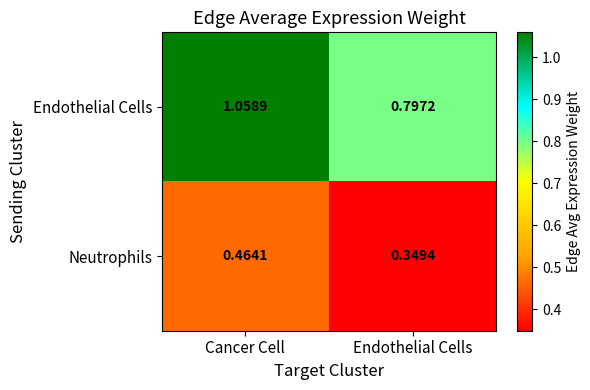

List the series in order of their peak value, lowest first.

Neutrophils, Endothelial Cells